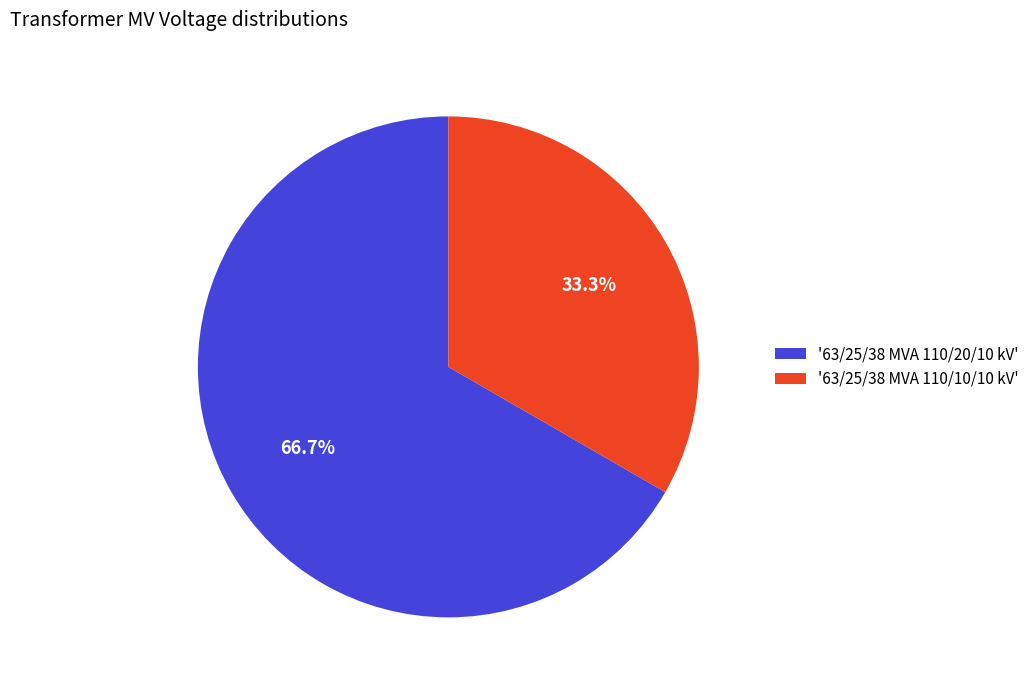

Combined, what portion of the pie is '63/25/38 MVA 110/10/10 kV' and '63/25/38 MVA 110/20/10 kV'?

100.0%